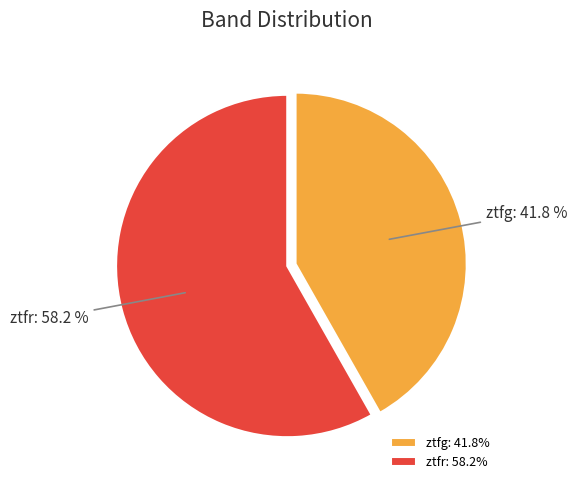

How many slices are in this pie chart?

2